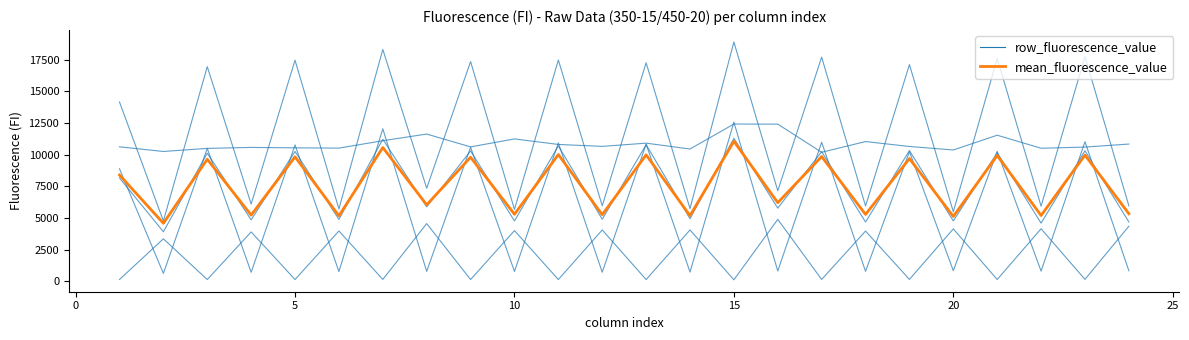

True or false: mean_fluorescence_value has a value of 2624.4 at 20.

False